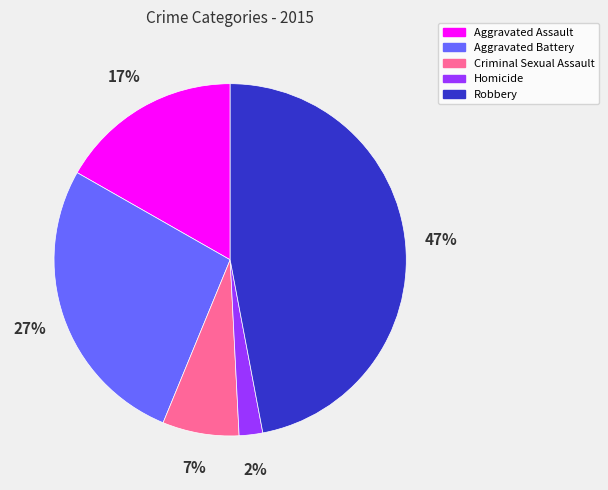

Rank the categories by value from lowest to highest.

Homicide, Criminal Sexual Assault, Aggravated Assault, Aggravated Battery, Robbery